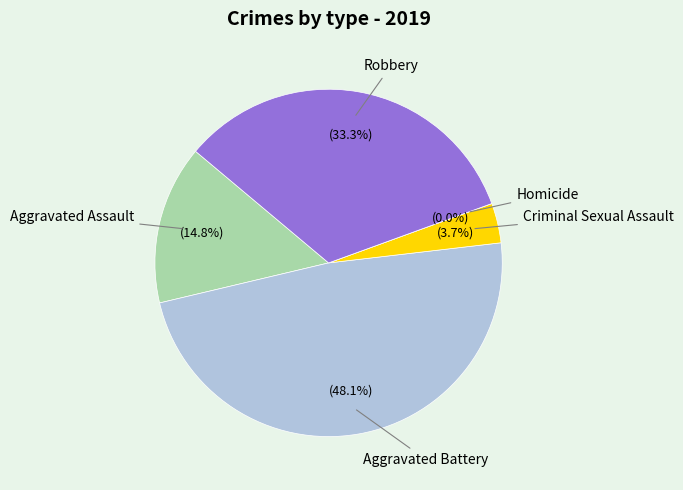

How much of the chart is everything except Aggravated Assault?

85.2%